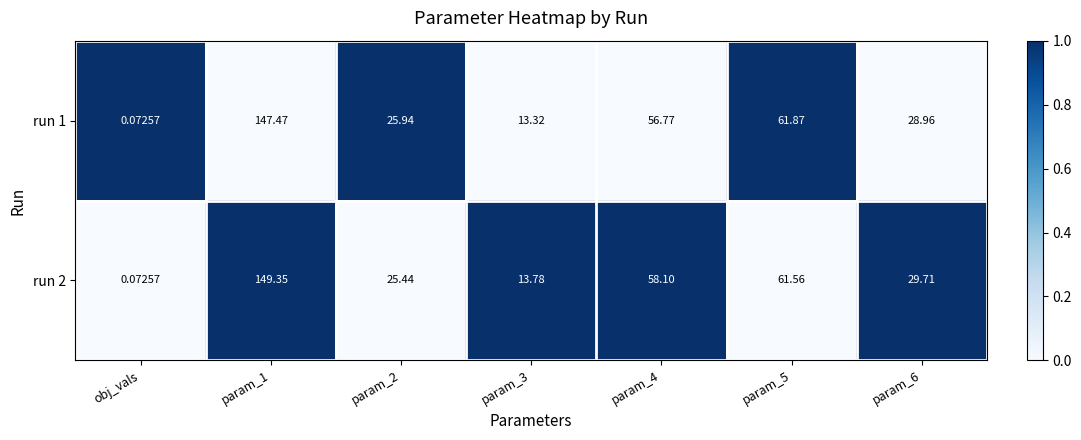

Rank the series at param_3 from lowest to highest value.

run 1, run 2